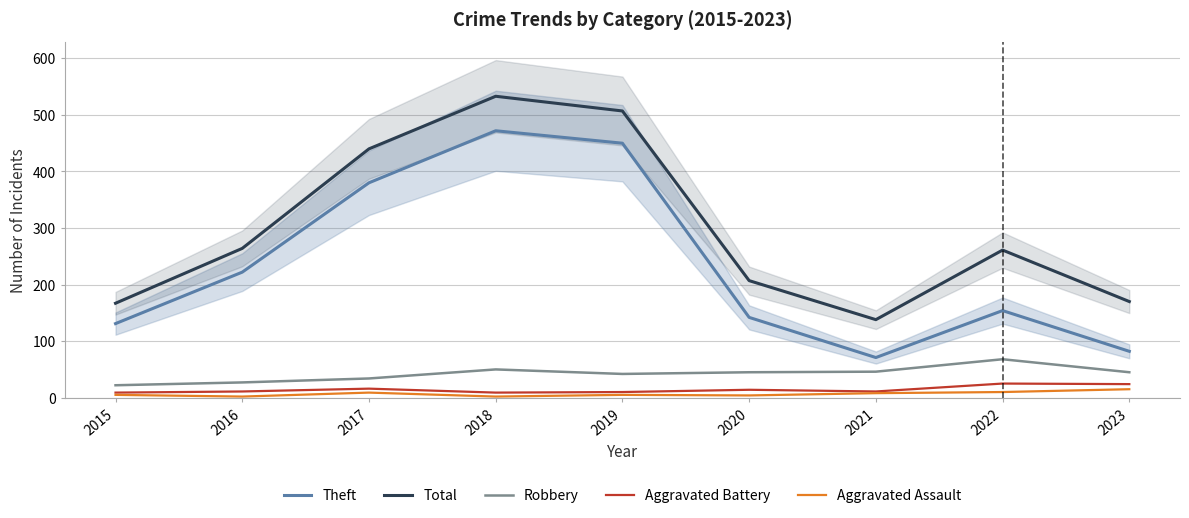

At which label is Aggravated Assault closest to 8?

2021